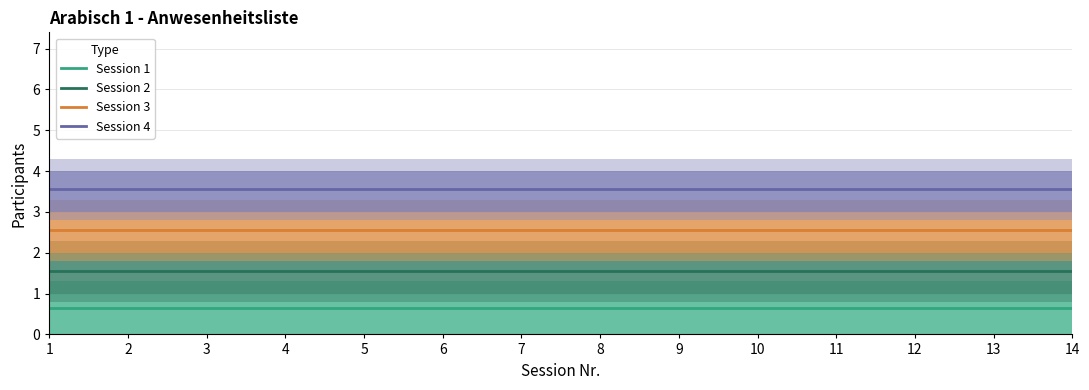

Reading left to right, extract all data points from this chart.

Session 1: 0.7	0.7	0.7	0.7	0.7	0.7	0.7	0.7	0.7	0.7	0.7	0.7	0.7	0.7
Session 2: 1.5	1.5	1.5	1.5	1.5	1.5	1.5	1.5	1.5	1.5	1.5	1.5	1.5	1.5
Session 3: 2.5	2.5	2.5	2.5	2.5	2.5	2.5	2.5	2.5	2.5	2.5	2.5	2.5	2.5
Session 4: 3.5	3.5	3.5	3.5	3.5	3.5	3.5	3.5	3.5	3.5	3.5	3.5	3.5	3.5